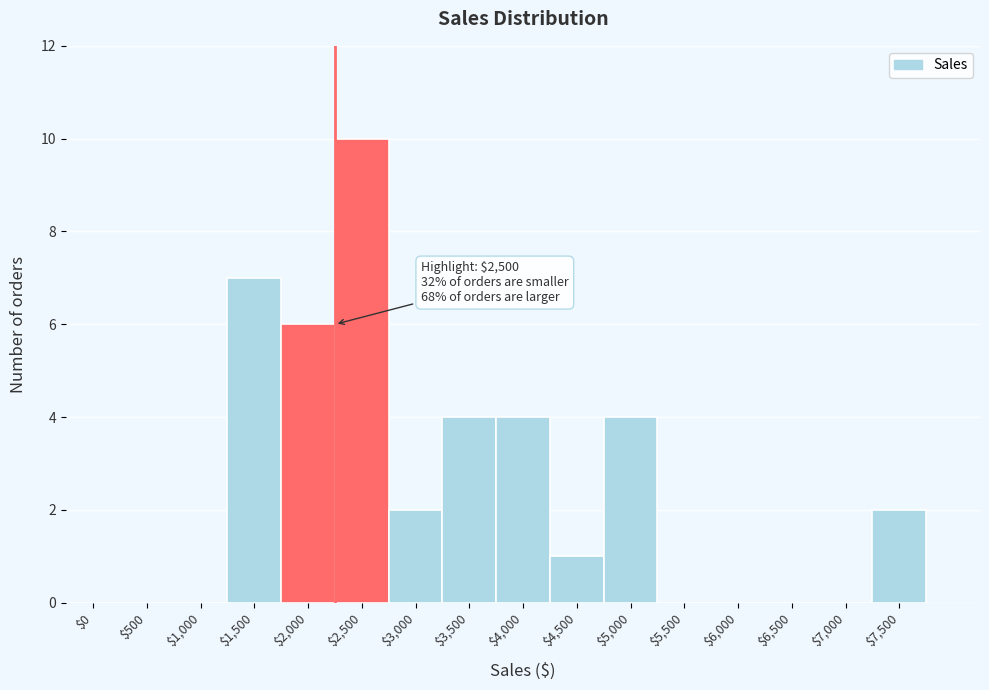

The value at $6,500 is -6. True or false?

False